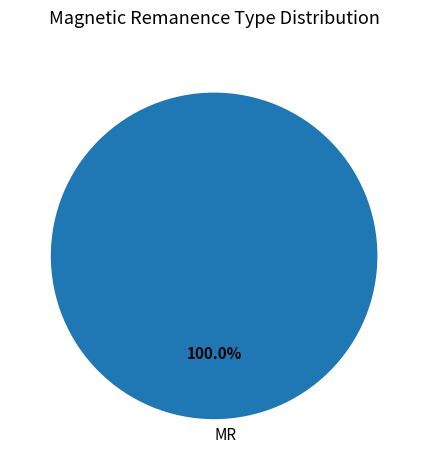

To the nearest percent, what portion does MR represent?

100%